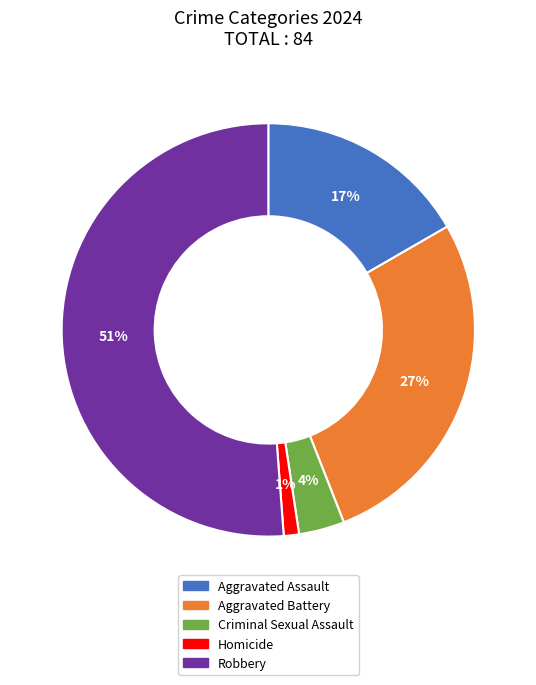

Which has a higher value, Criminal Sexual Assault or Robbery?

Robbery